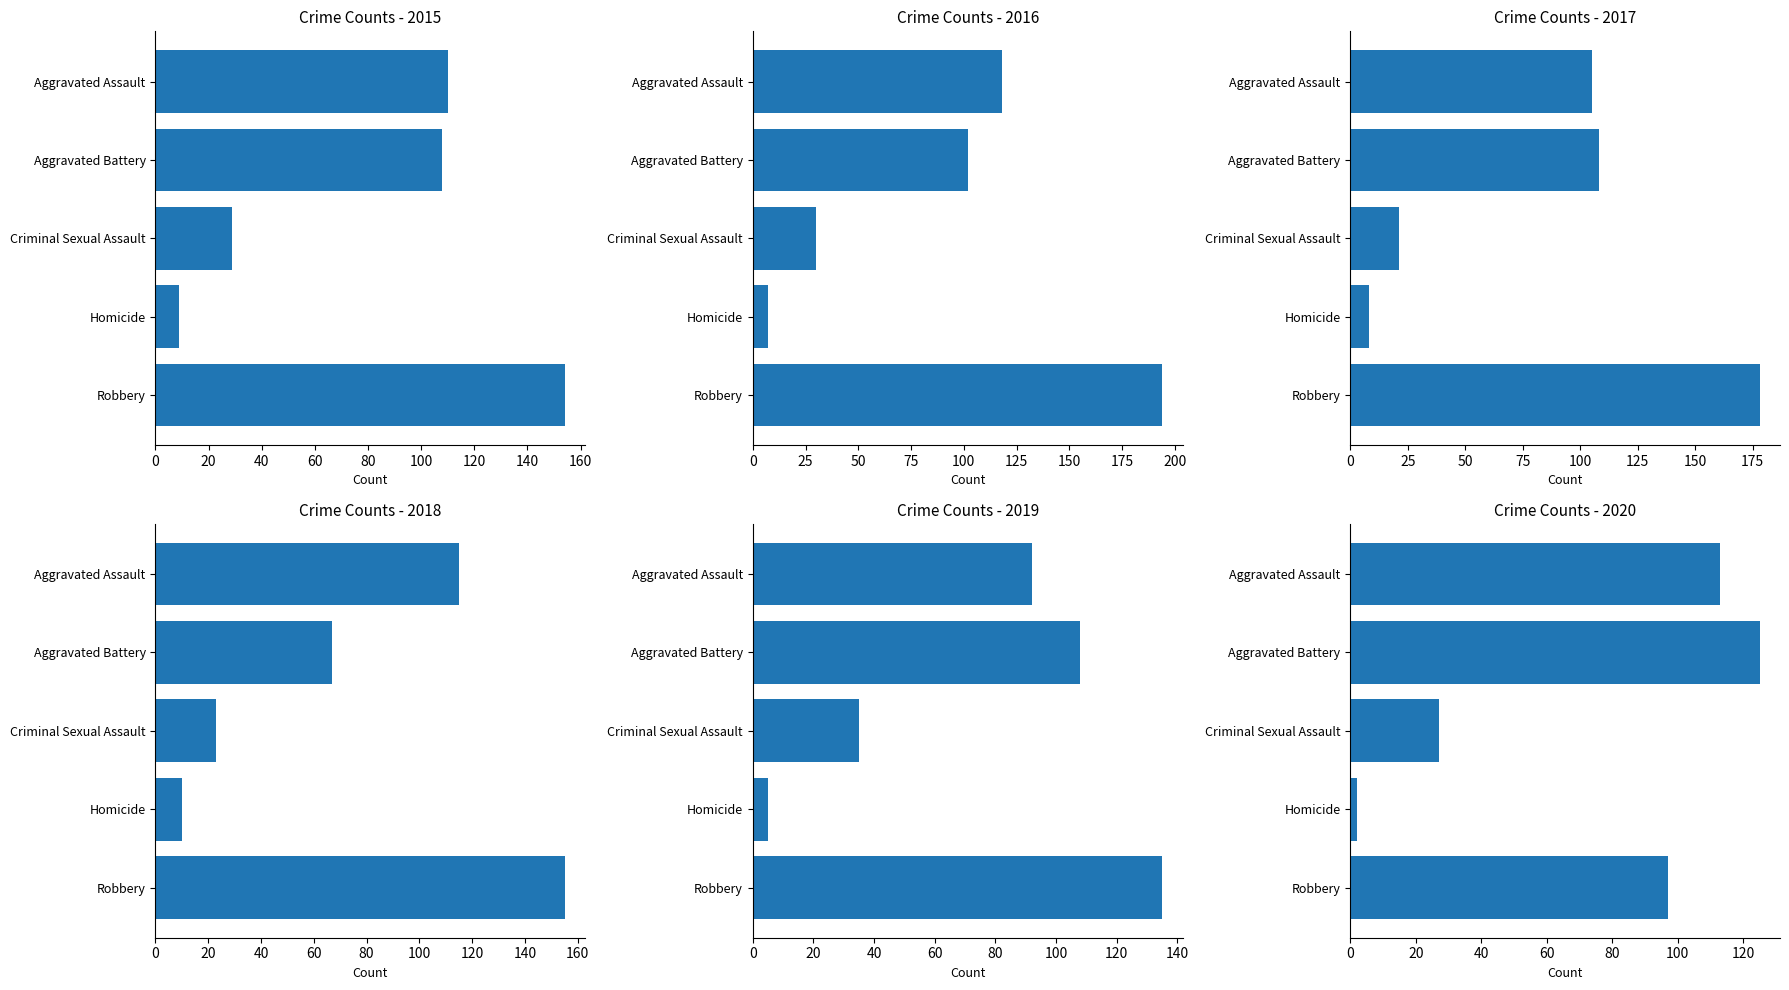

What are all the series names shown in the legend?

2015, 2016, 2017, 2018, 2019, 2020